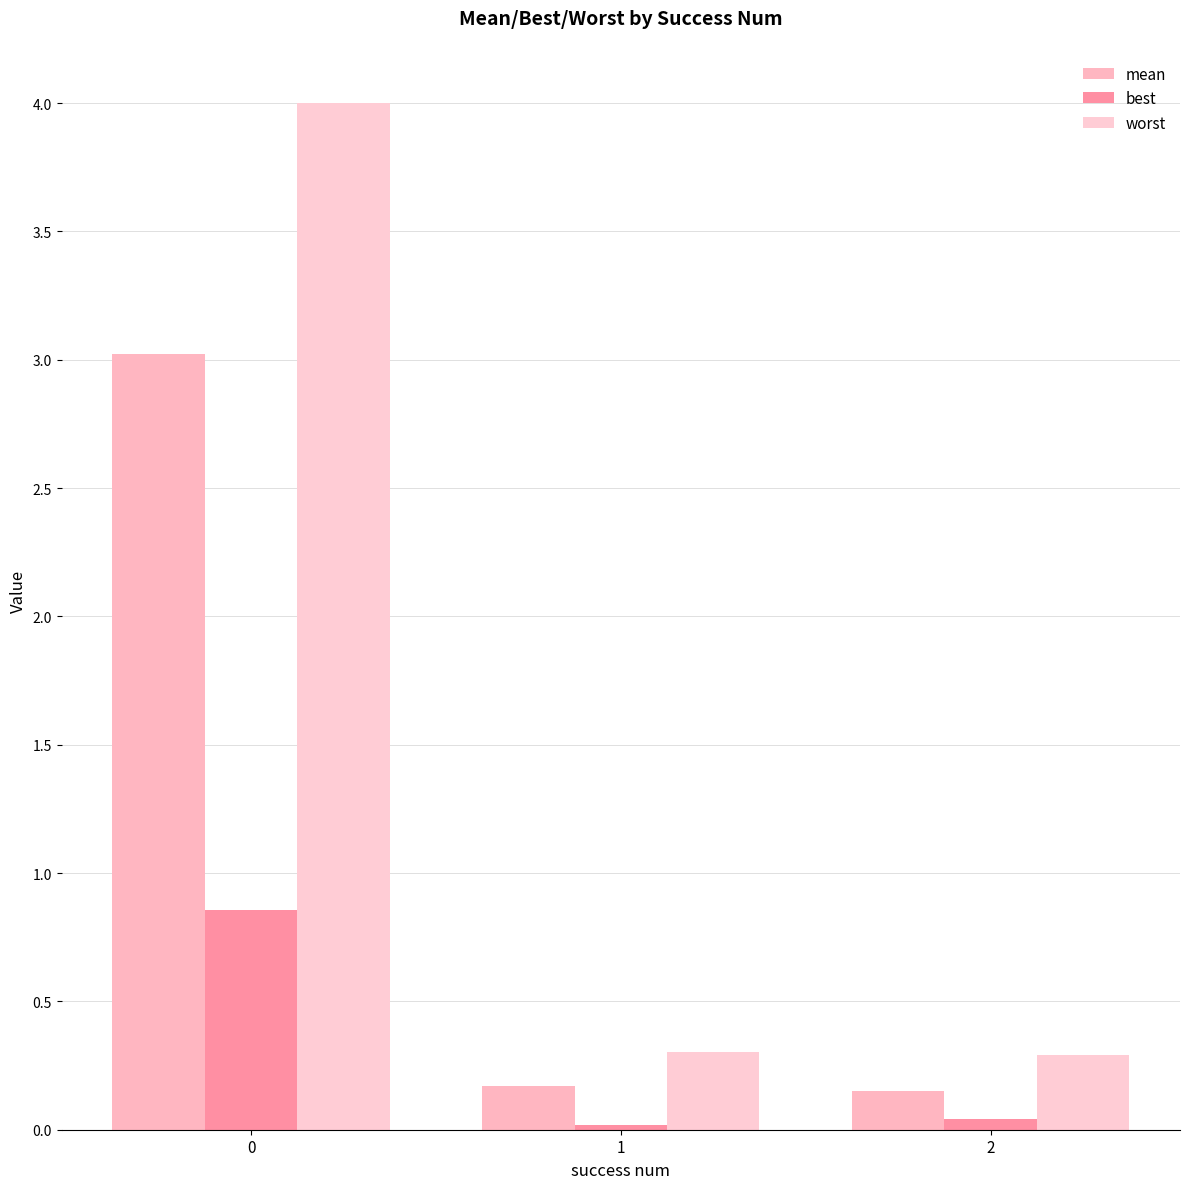

Reading left to right, what are all the values shown in this chart?

mean: 0=3.0	1=0.2	2=0.1
best: 0=0.9	1=0.0	2=0.0
worst: 0=4.0	1=0.3	2=0.3